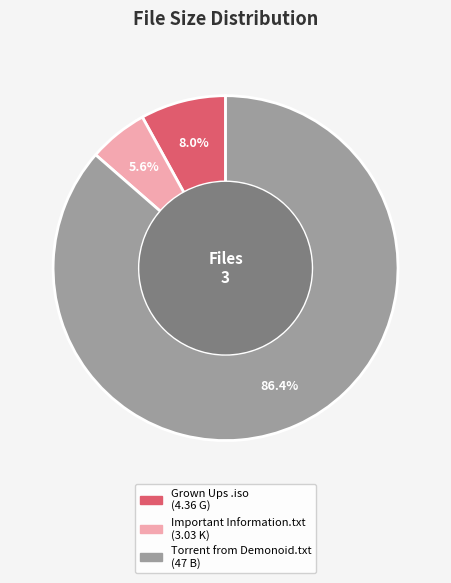

Does any single category account for the majority?

Yes